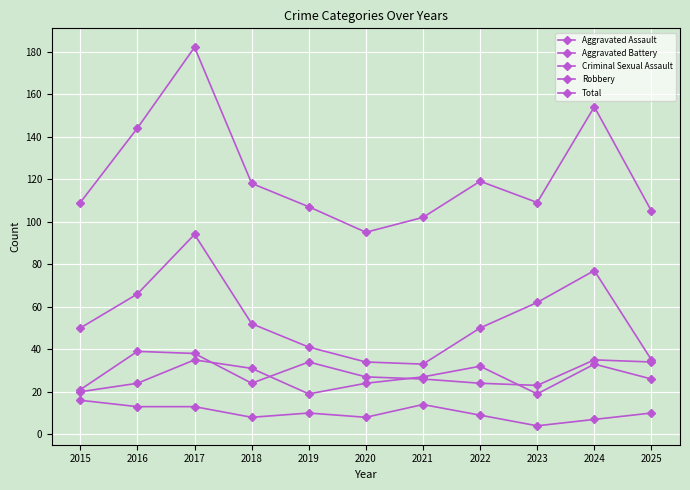

The value of Aggravated Assault at 2022 is 24. True or false?

True